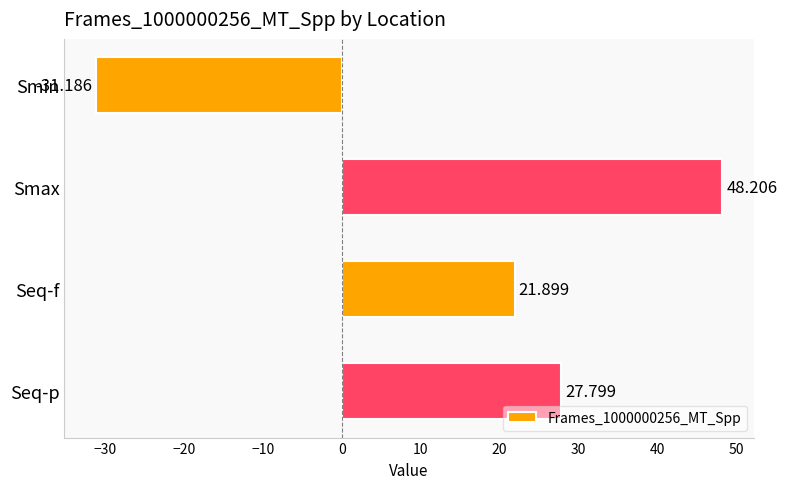

Rank the categories by value from lowest to highest.

Smin, Seq-f, Seq-p, Smax